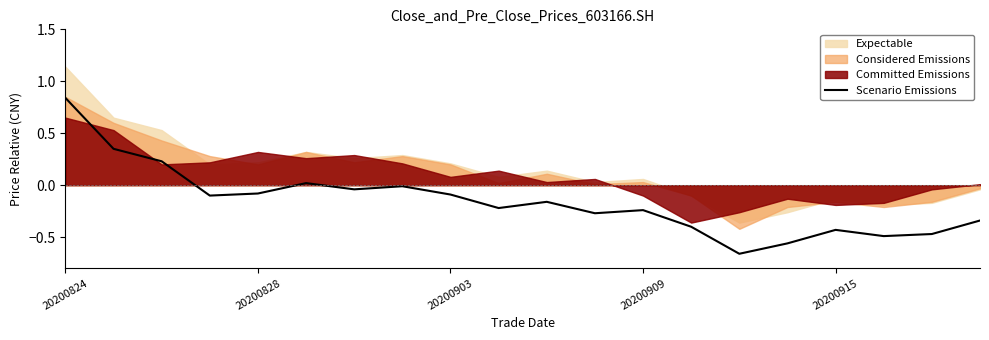

What is the difference between the values at 10 and 9?

0.1